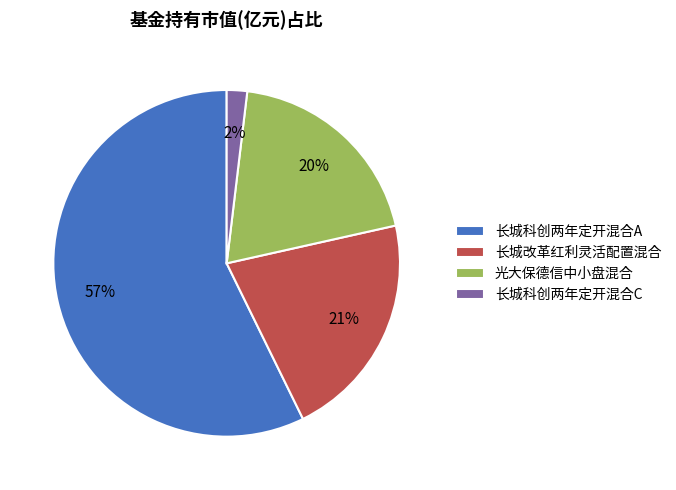

Is there a majority slice in this chart?

Yes